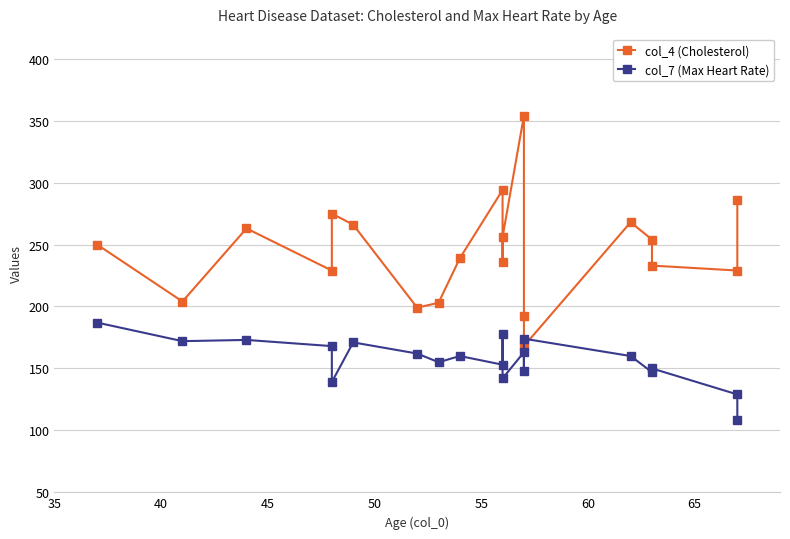

True or false: col_7 (Max Heart Rate) and col_4 (Cholesterol) intersect in this chart.

True